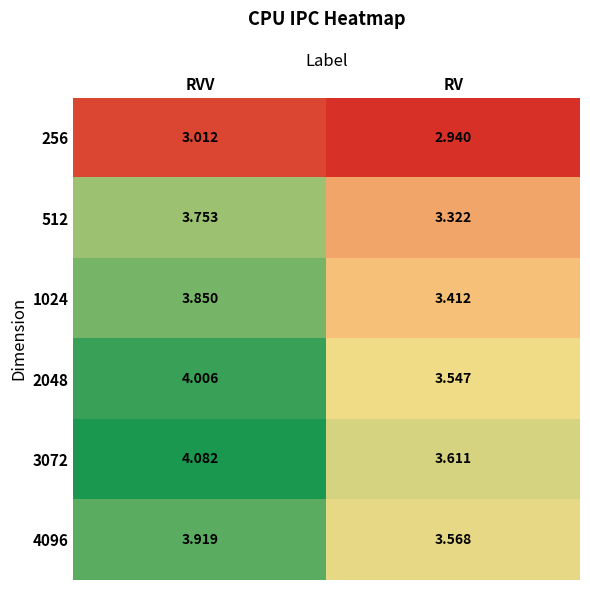

Which label corresponds to the largest value in the chart?

RVV